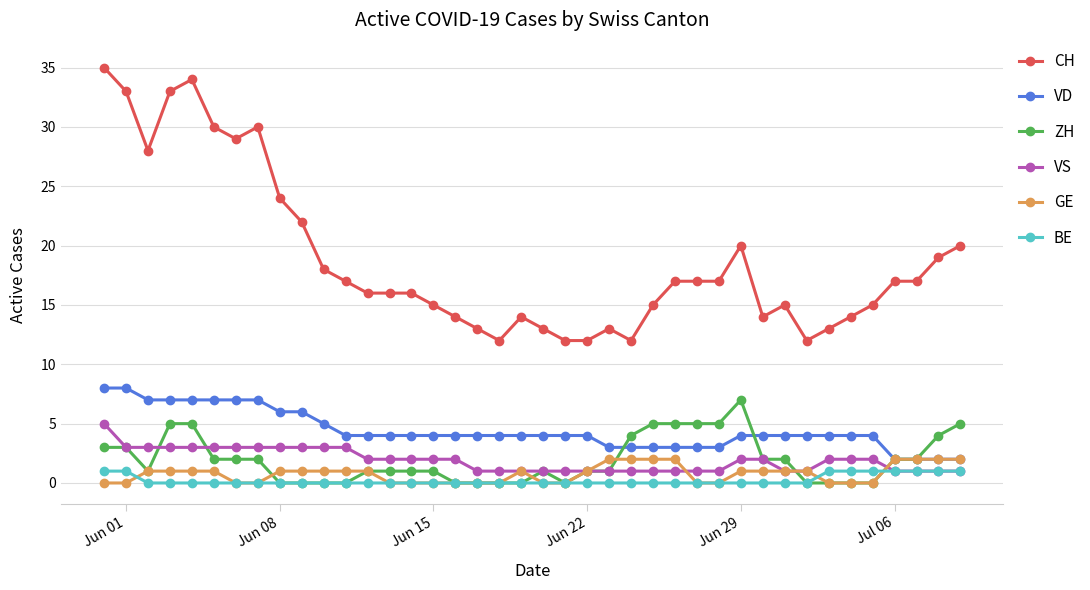

True or false: ZH and CH cross at least once.

False